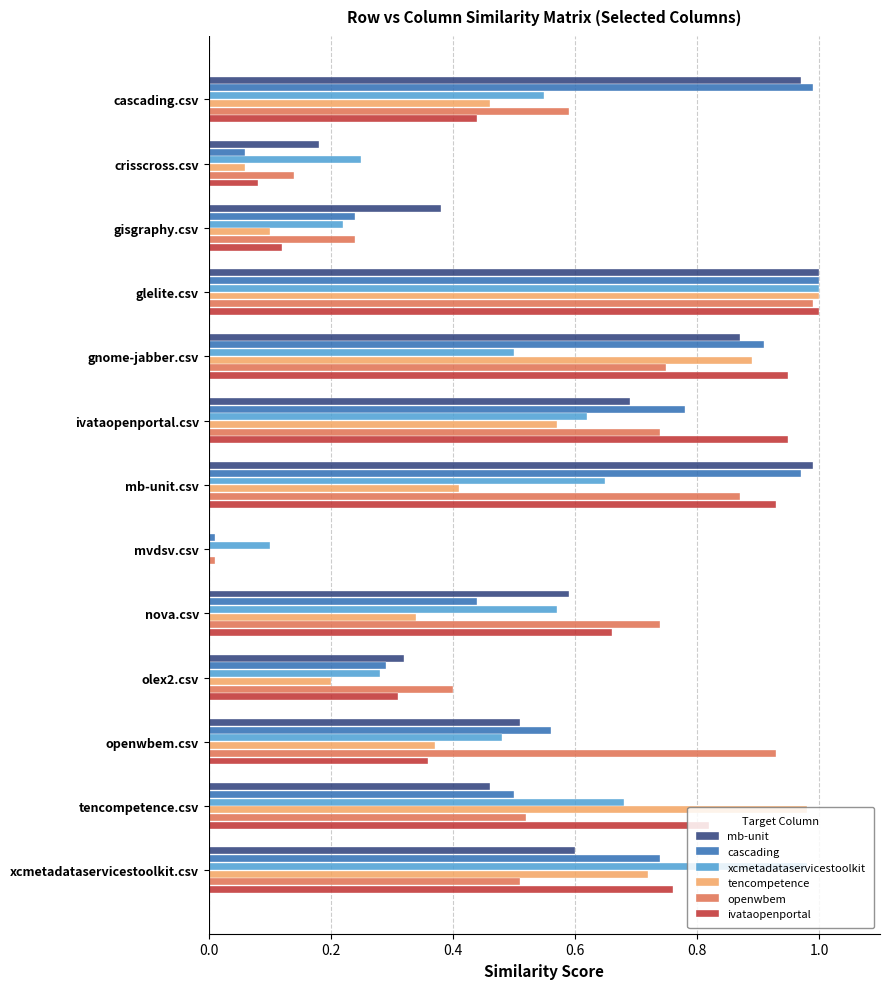

The ivataopenportal series shows 0.4 at openwbem.csv. True or false?

True